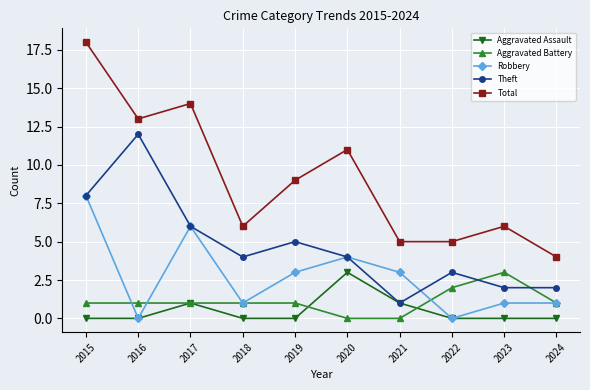

What are all the series names shown in the legend?

Aggravated Assault, Aggravated Battery, Robbery, Theft, Total